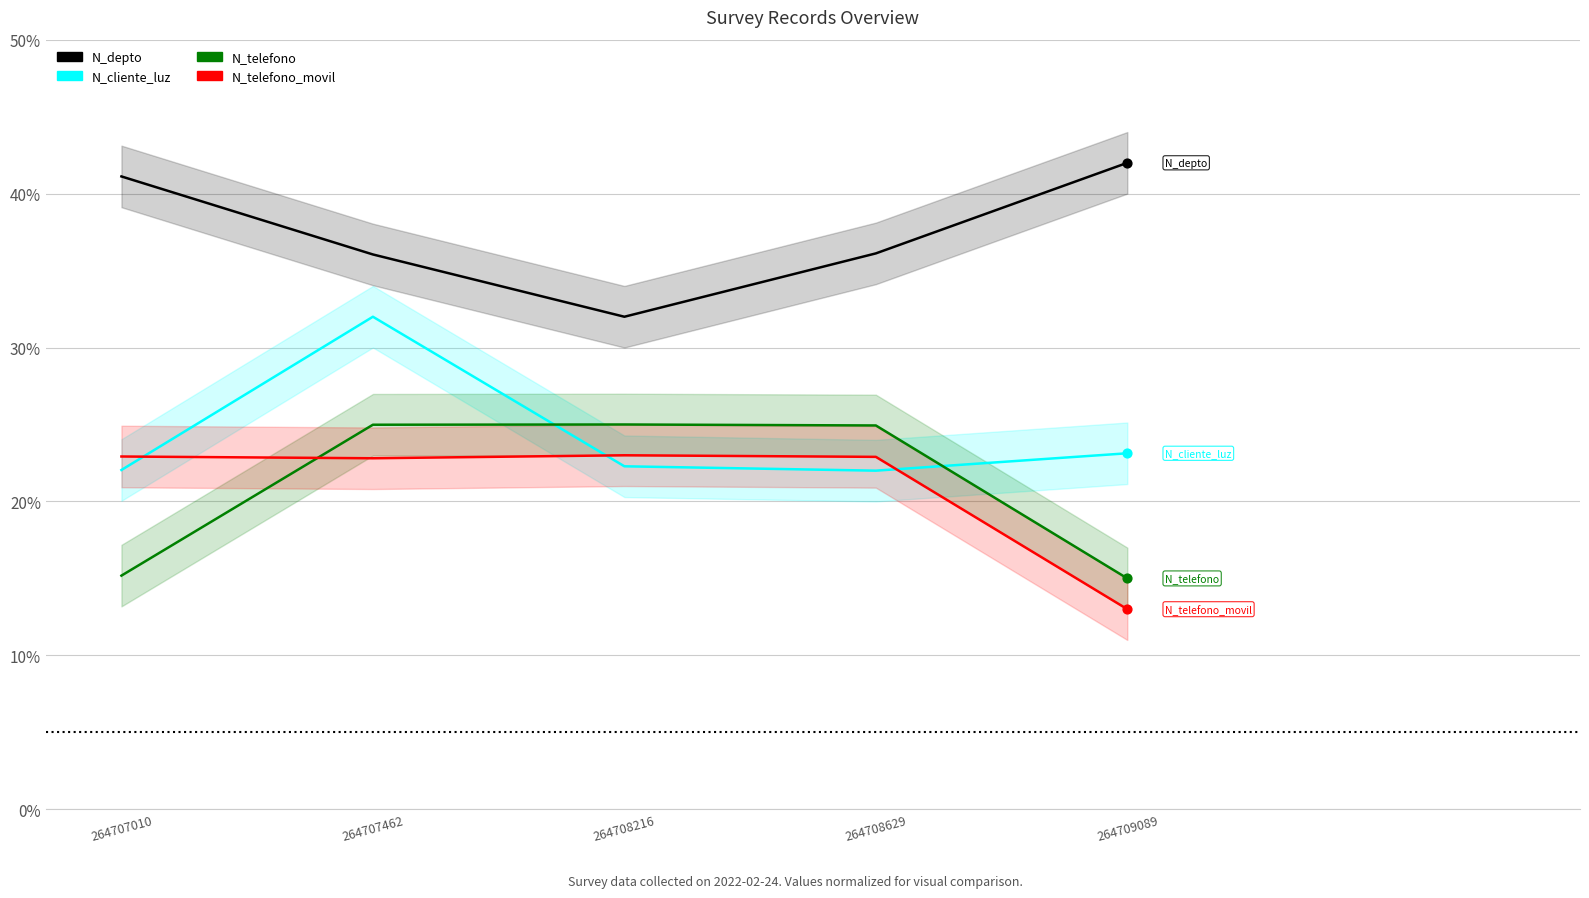

At how many categories does at least one series exceed 38?

2